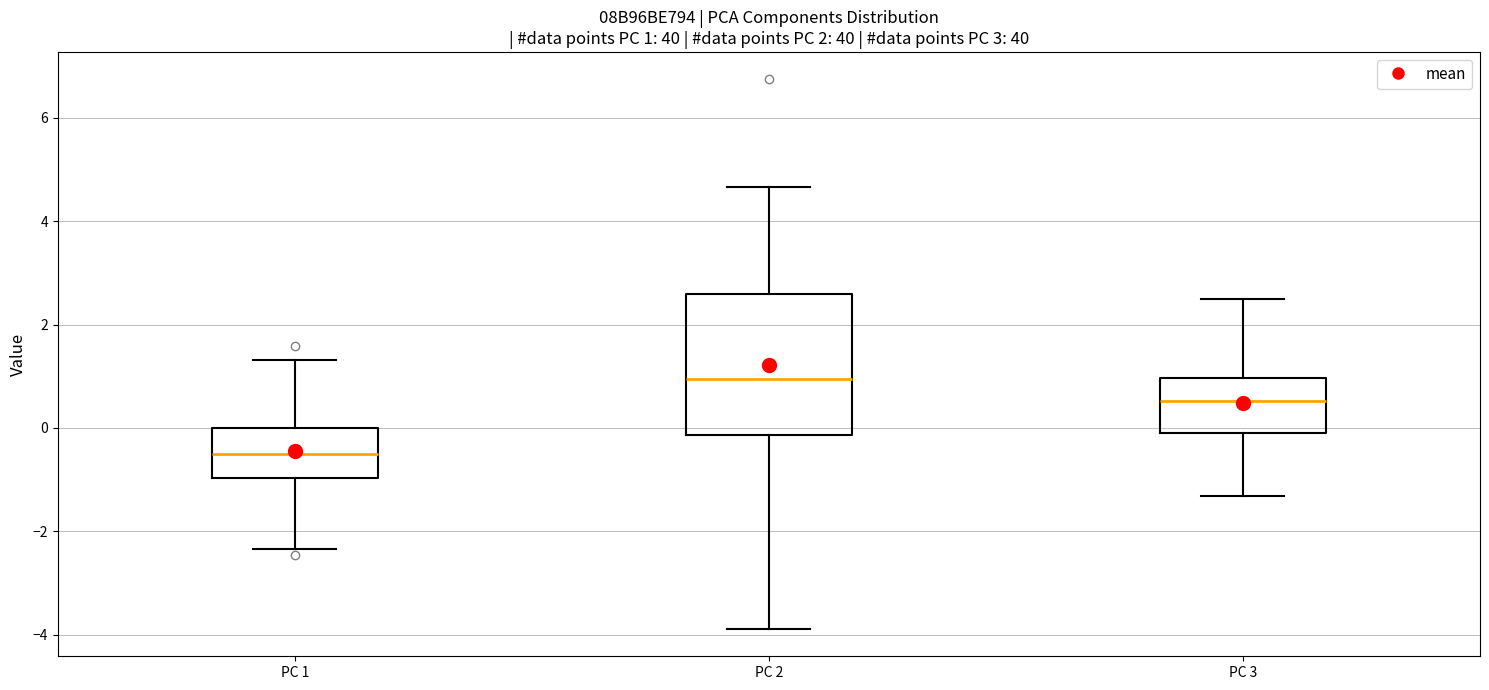

Which box's median line is the lowest?

PC 1